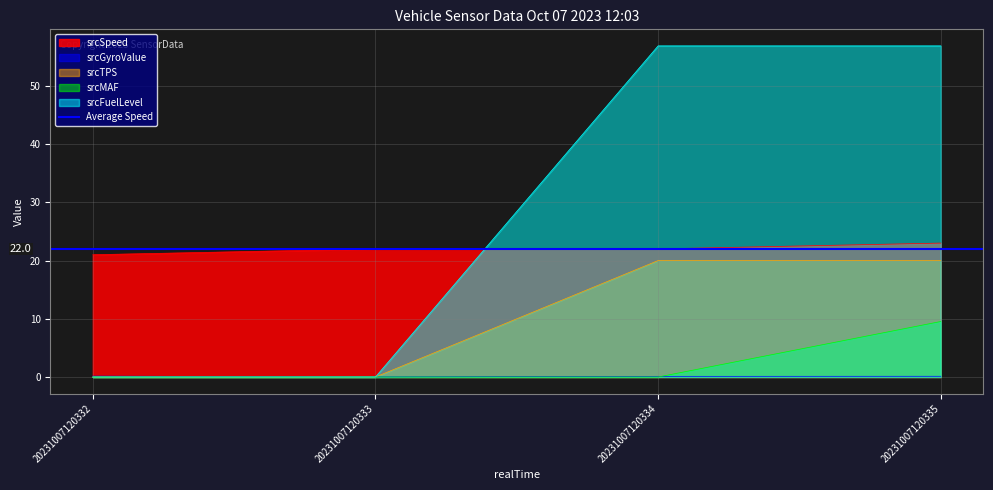

What is the approximate value of srcSpeed at 20231007120335?

23.0